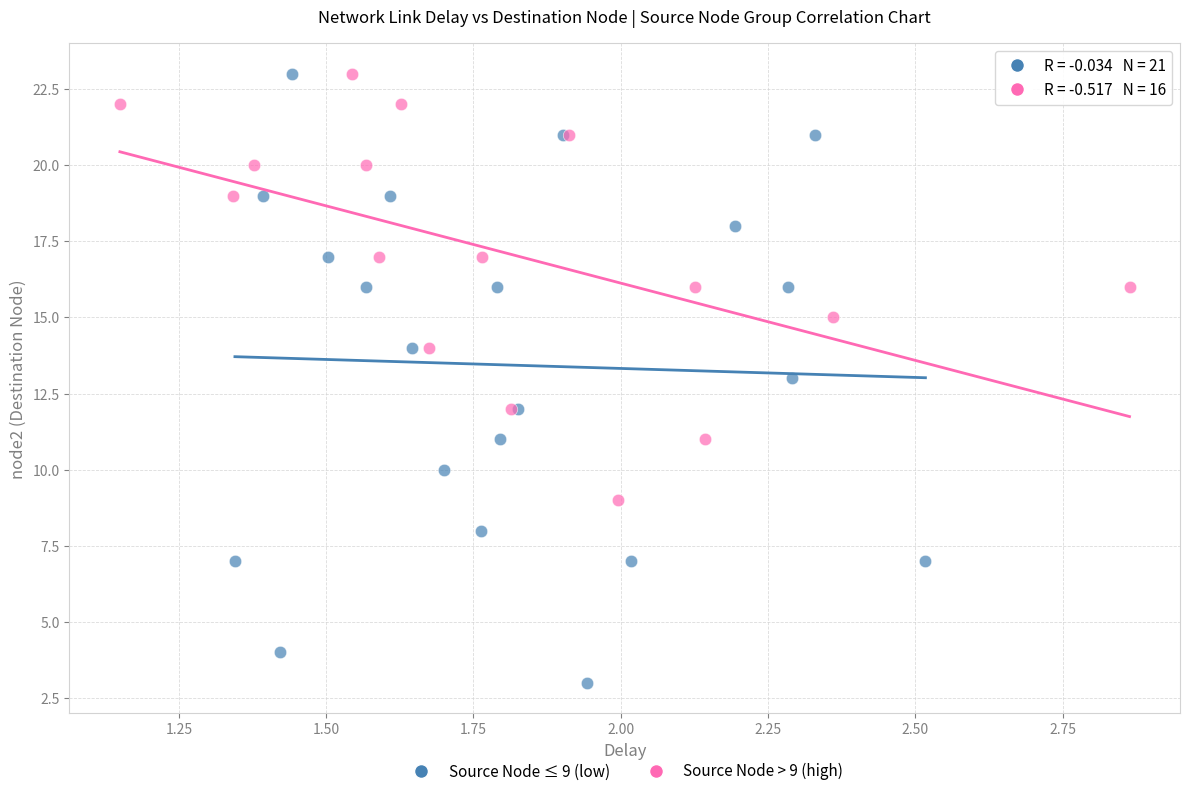

What are all the series names shown in the legend?

Source Node ≤ 9 (low), Source Node > 9 (high)